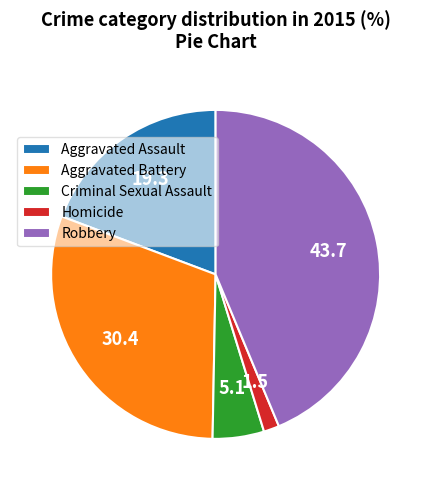

Does Homicide account for over 50% of the chart?

No